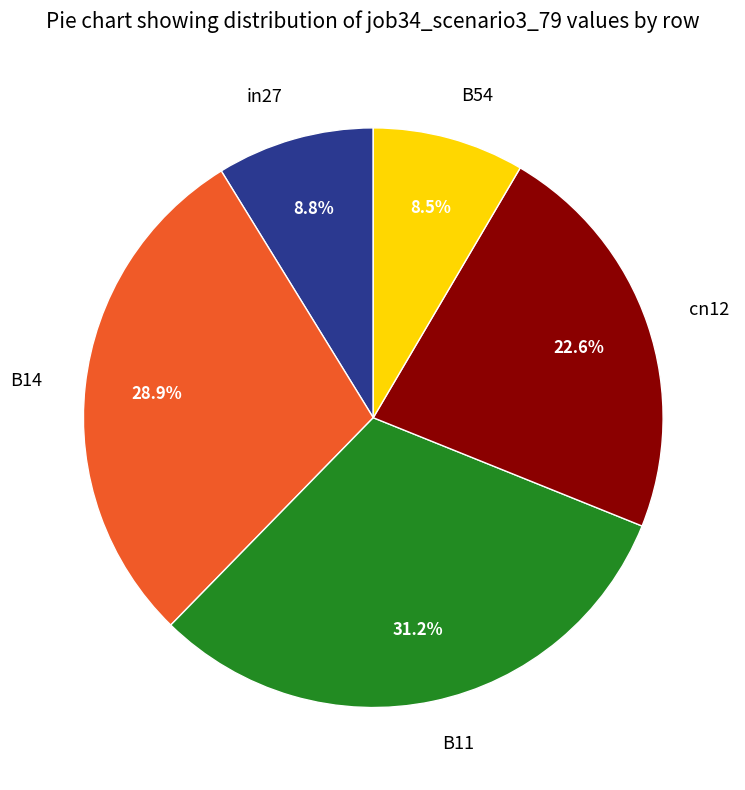

To the nearest percent, what is the average slice percentage?

20%